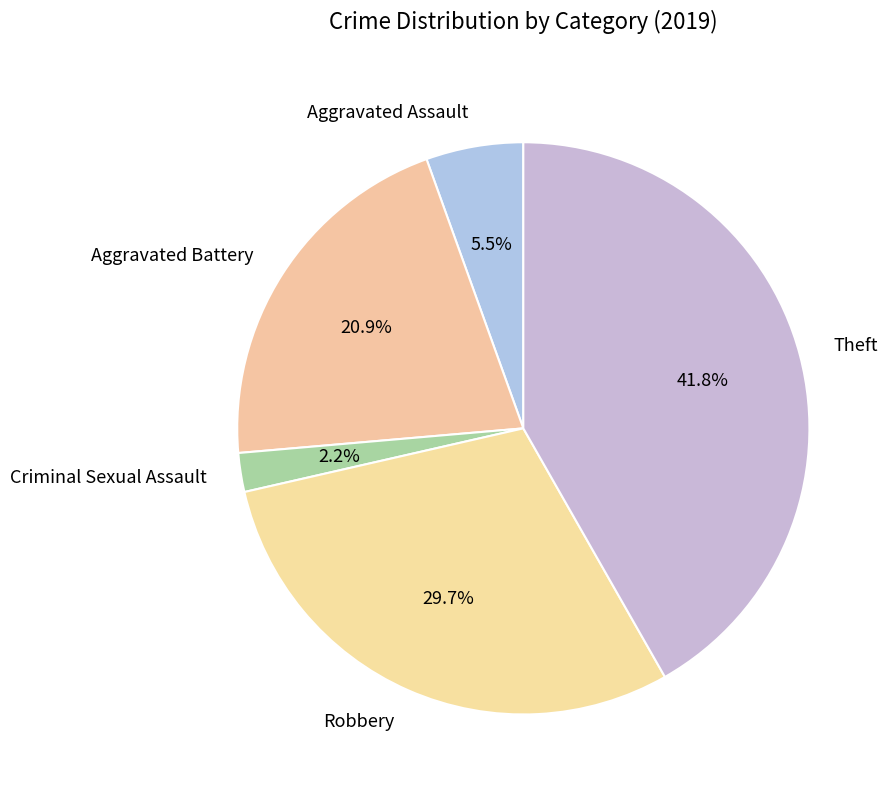

Which slice is the largest?

Theft